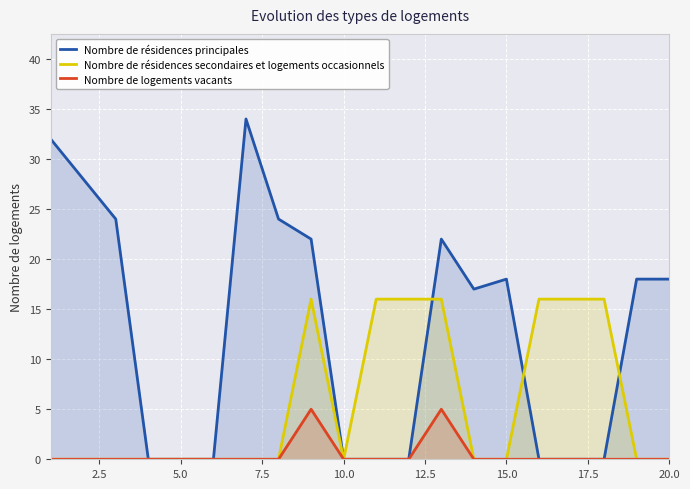

The Nombre de résidences principales series shows -13 at 10.0. True or false?

False